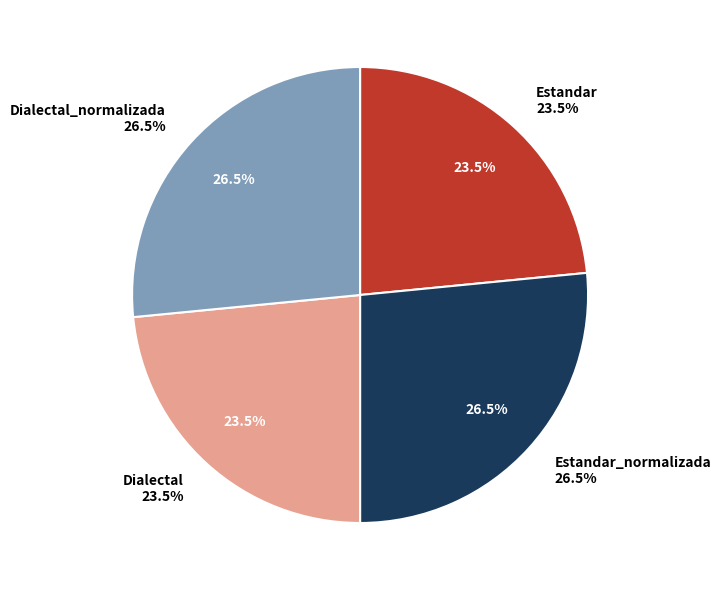

How many slices are in this pie chart?

4